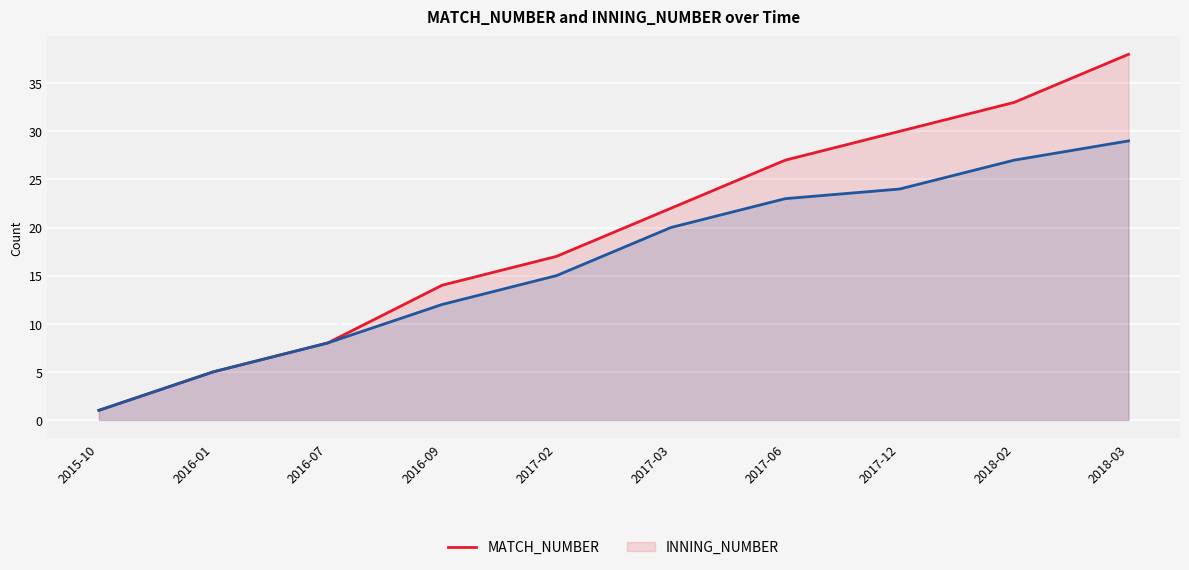

What is the difference between the maximum and minimum values in the INNING_NUMBER series?

28